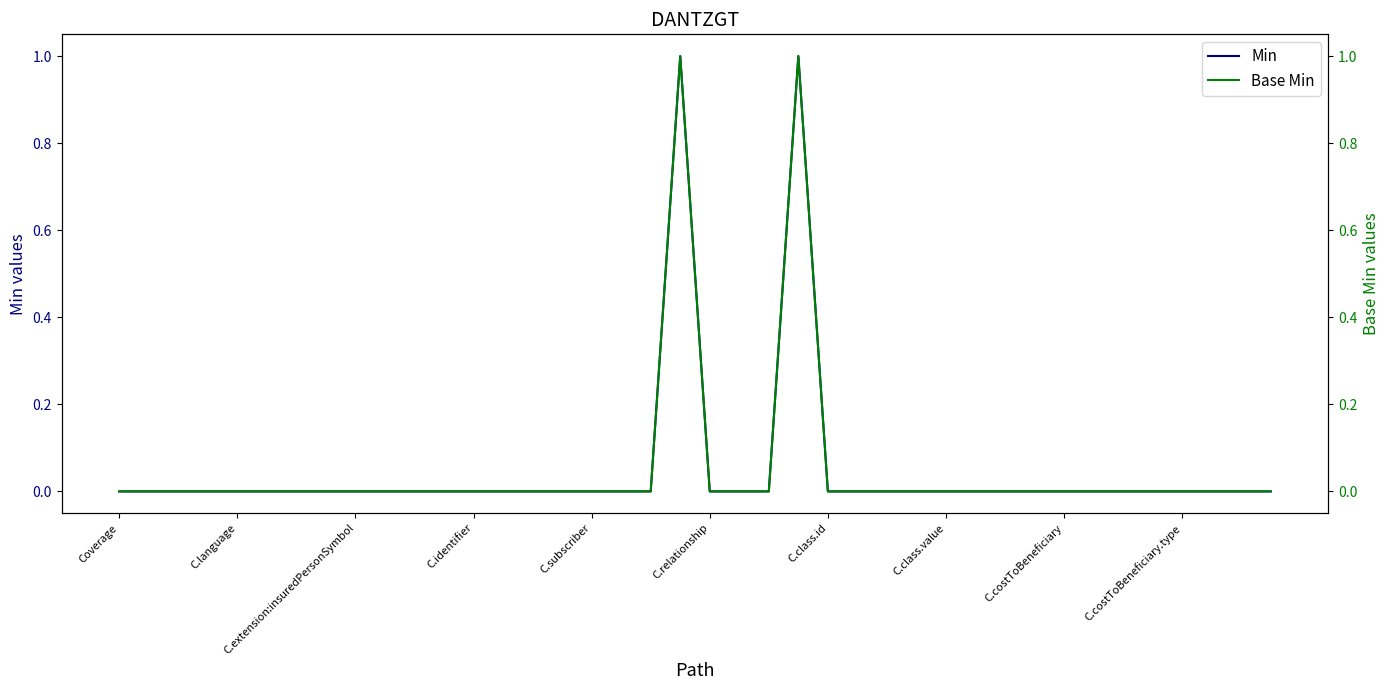

Is the value of Min at 13 greater than the value of Base Min at 30?

No